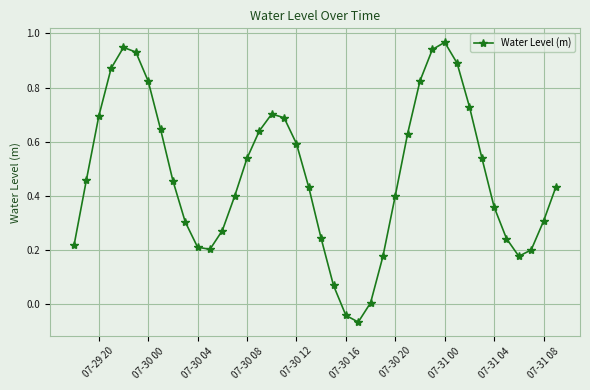

True or false: there are more than 2 points higher than both neighbors.

True